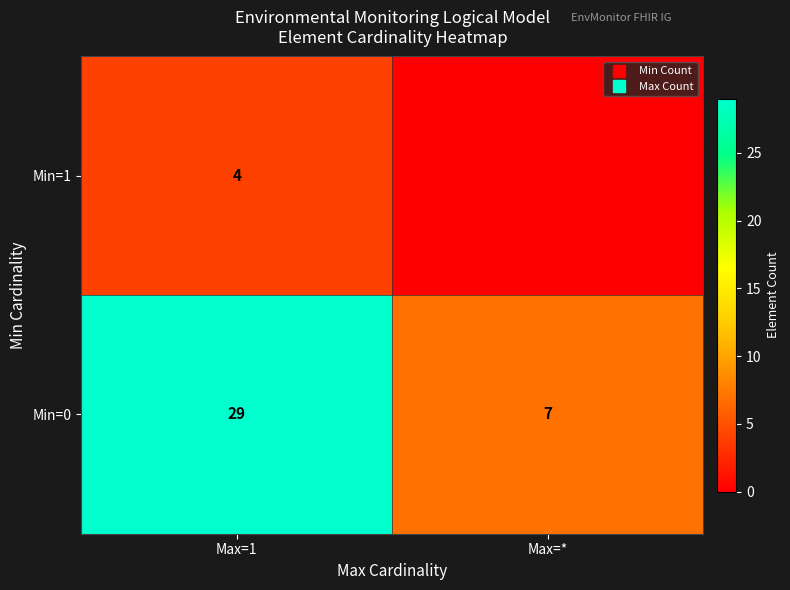

At how many categories does at least one series exceed 15?

1